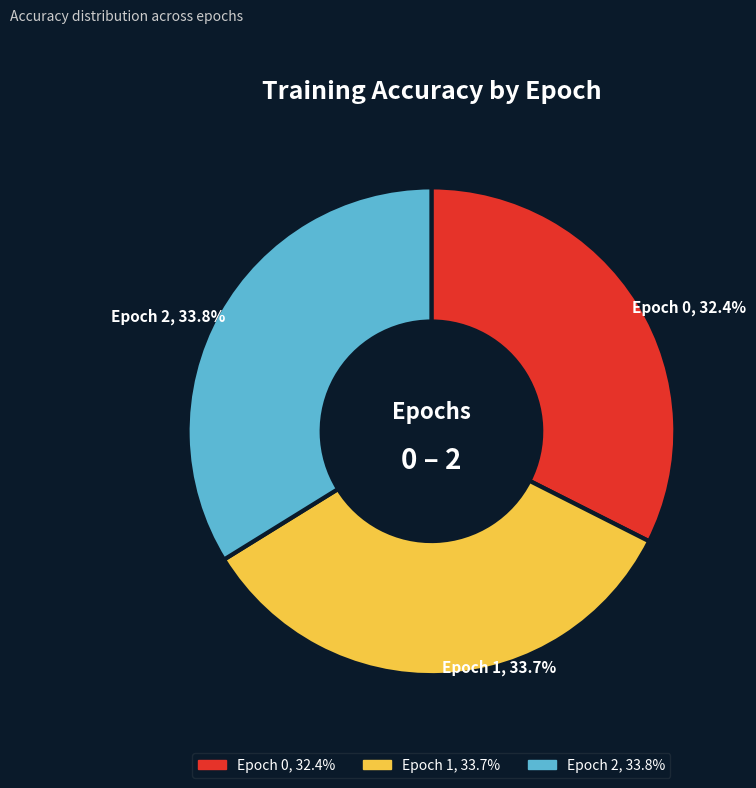

Does Epoch 1, 33.7% account for over 50% of the chart?

No